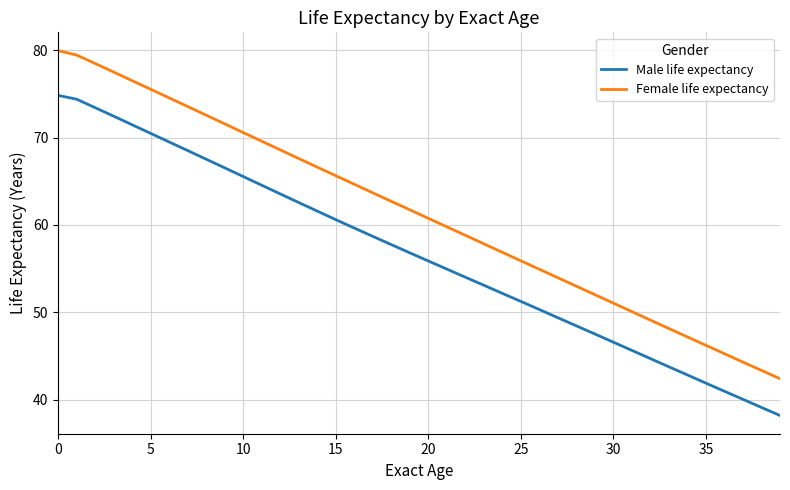

What is the maximum value shown in the chart?

80.0